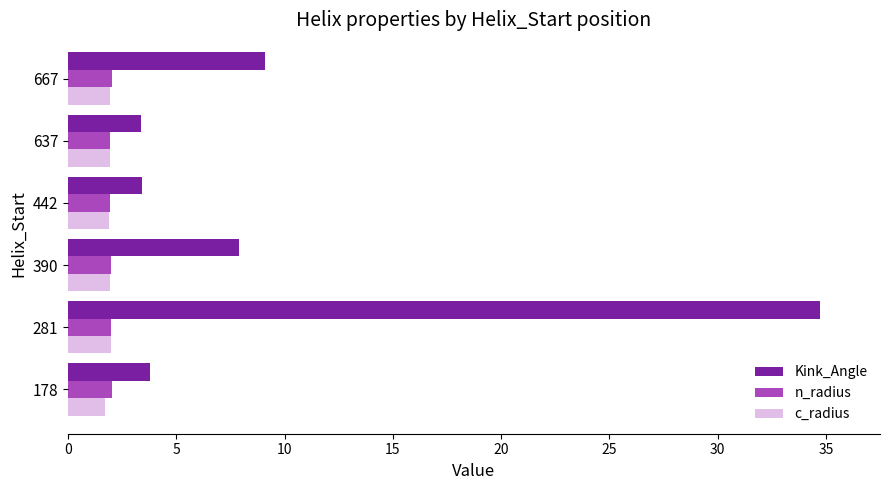

Which series has the largest range (max minus min)?

Kink_Angle